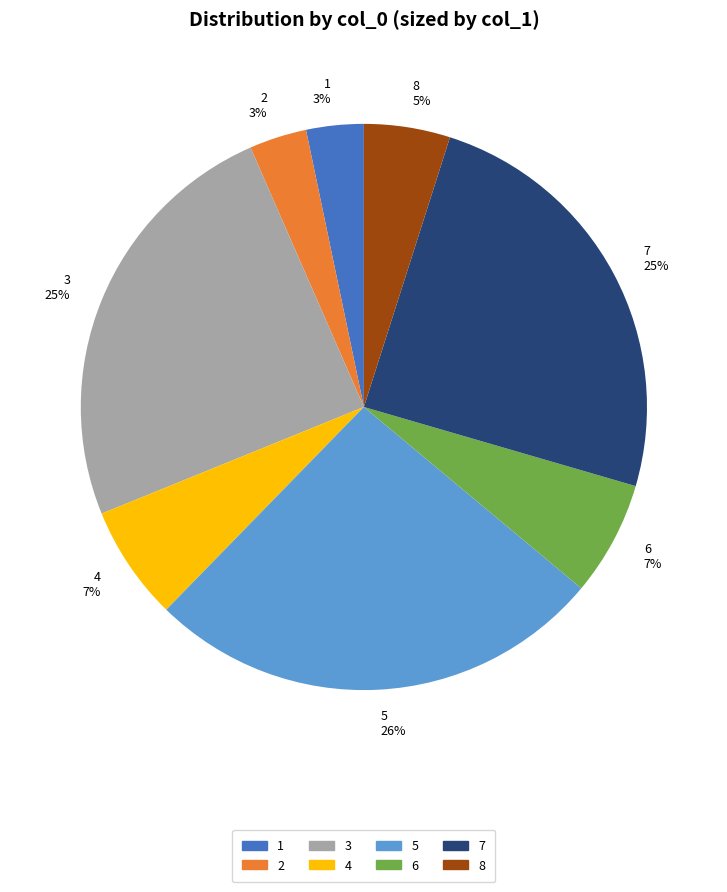

Between 4 and 7, which is larger?

7